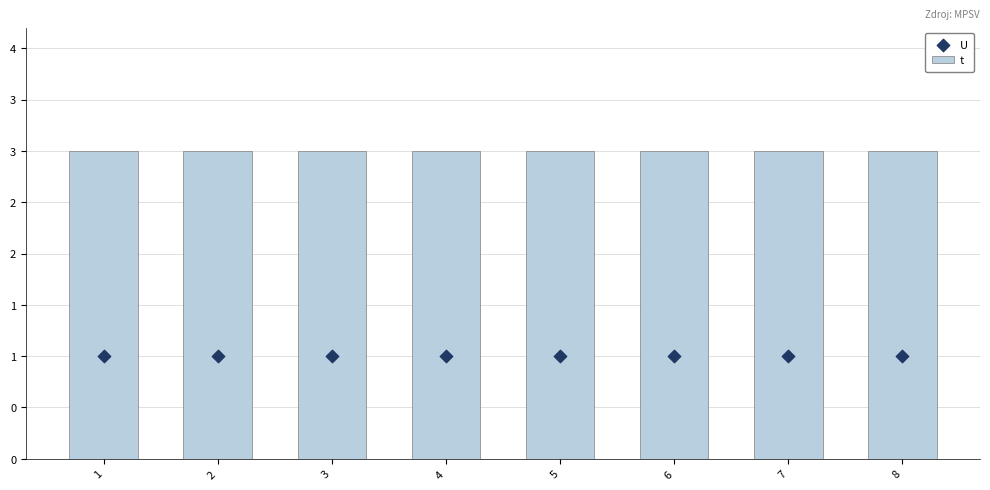

Which series has the largest total across all categories?

t